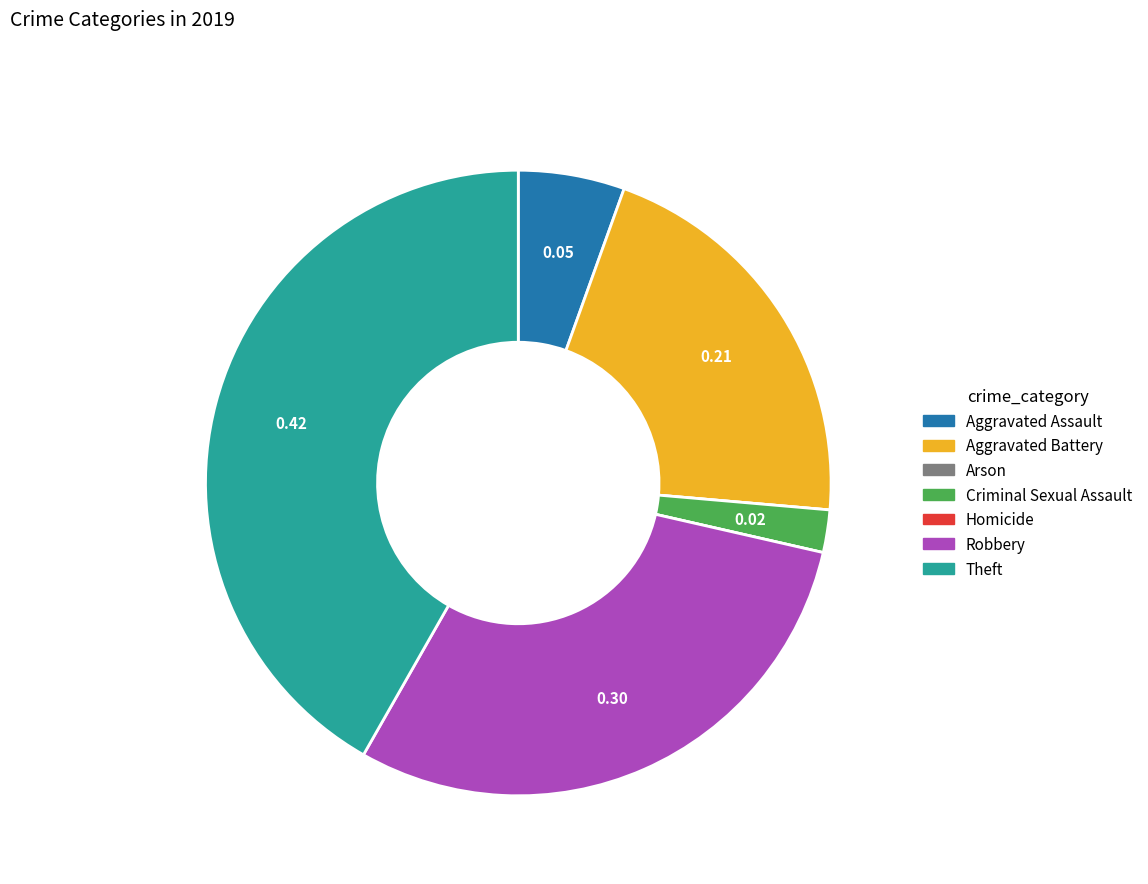

What is the largest slice in the pie chart?

Theft